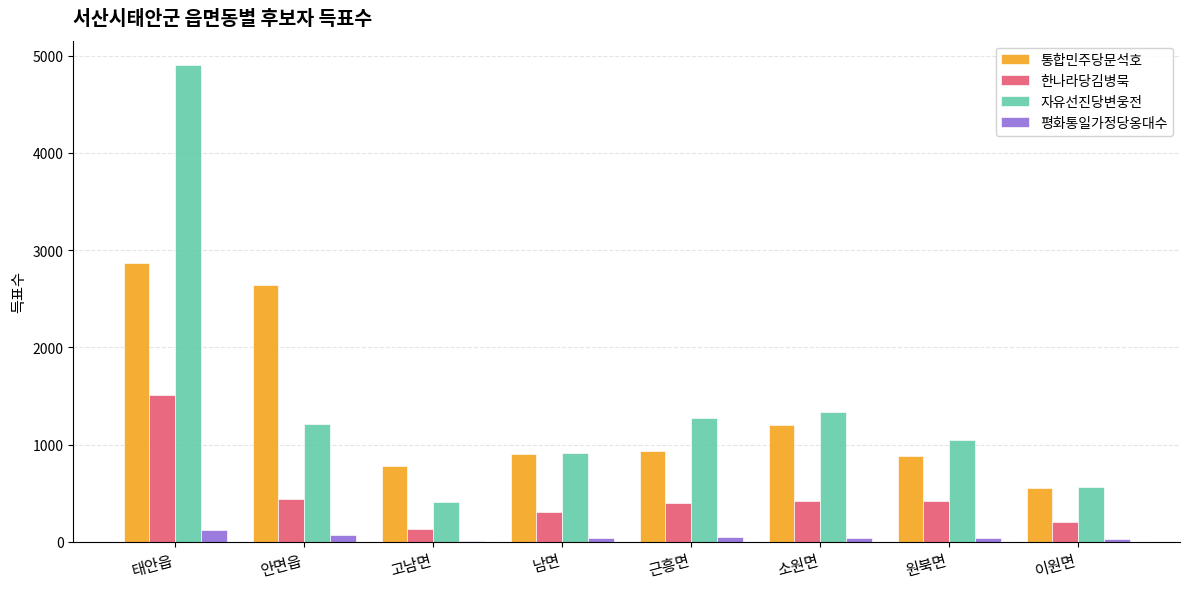

How many groups of bars are there?

8